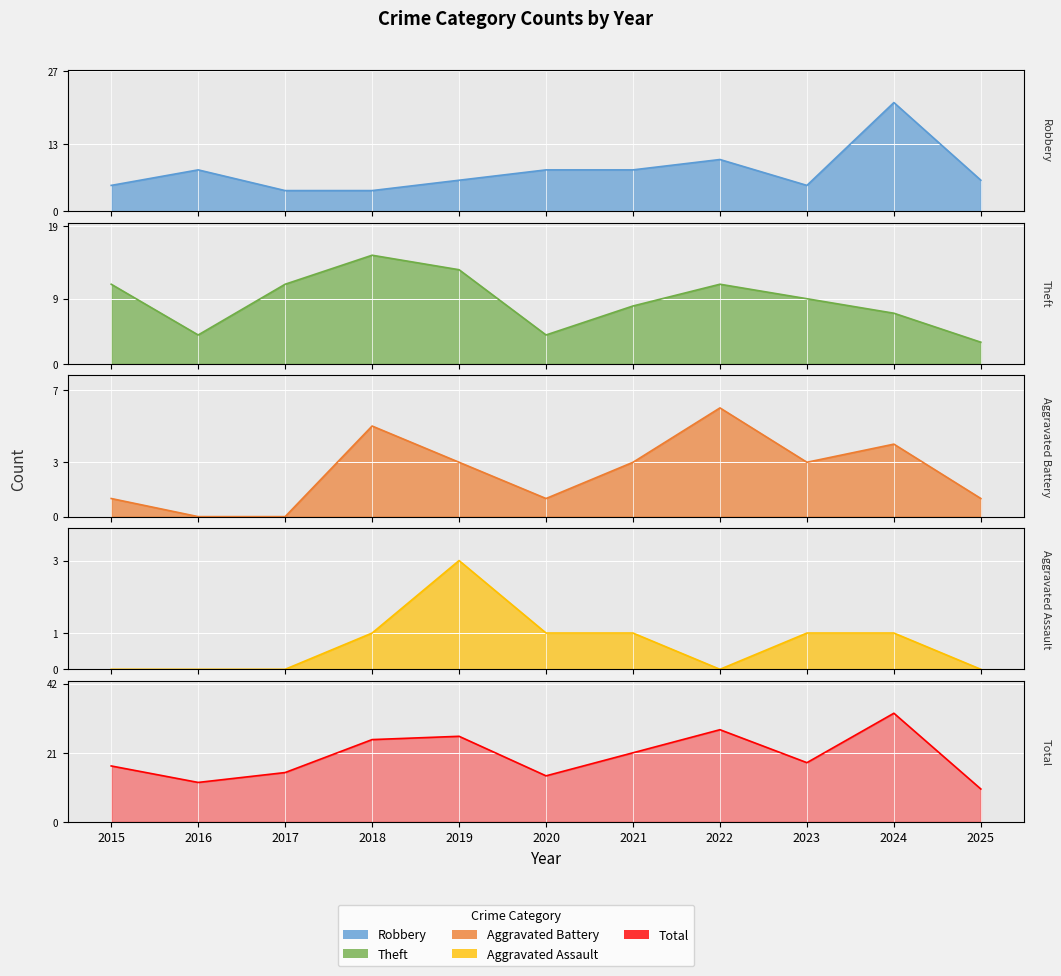

The value of Aggravated Assault at 2020 is 1. True or false?

True